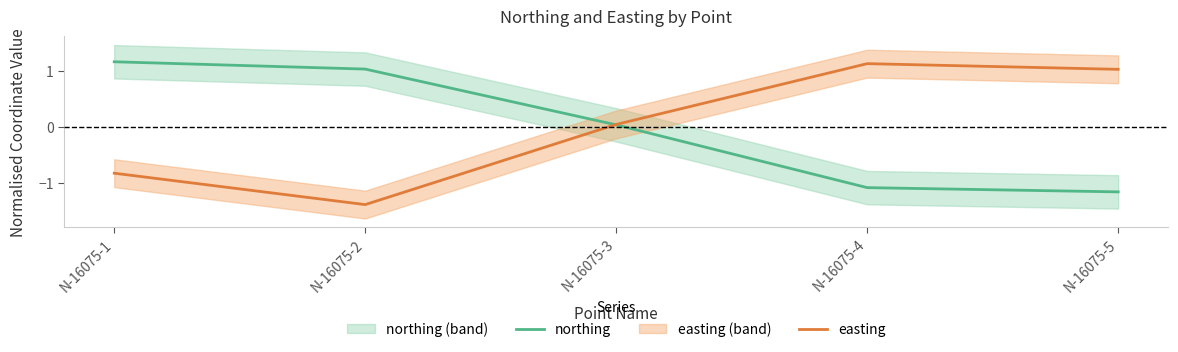

How many series are shown in this chart?

2